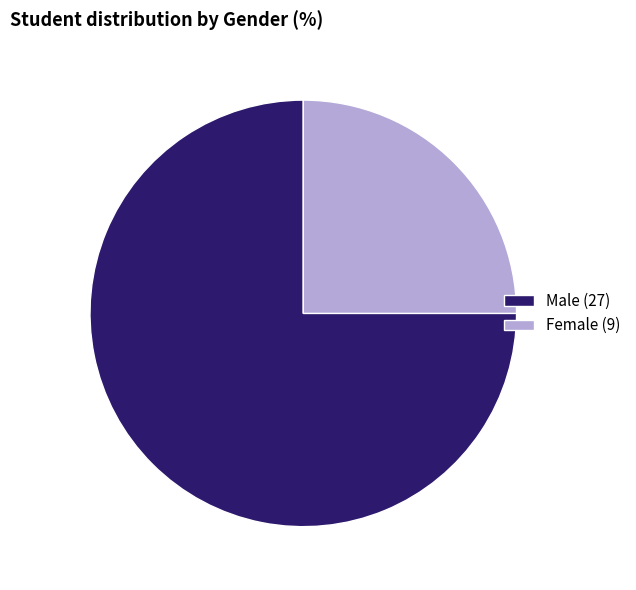

Rank the categories by value from lowest to highest.

Female (9), Male (27)